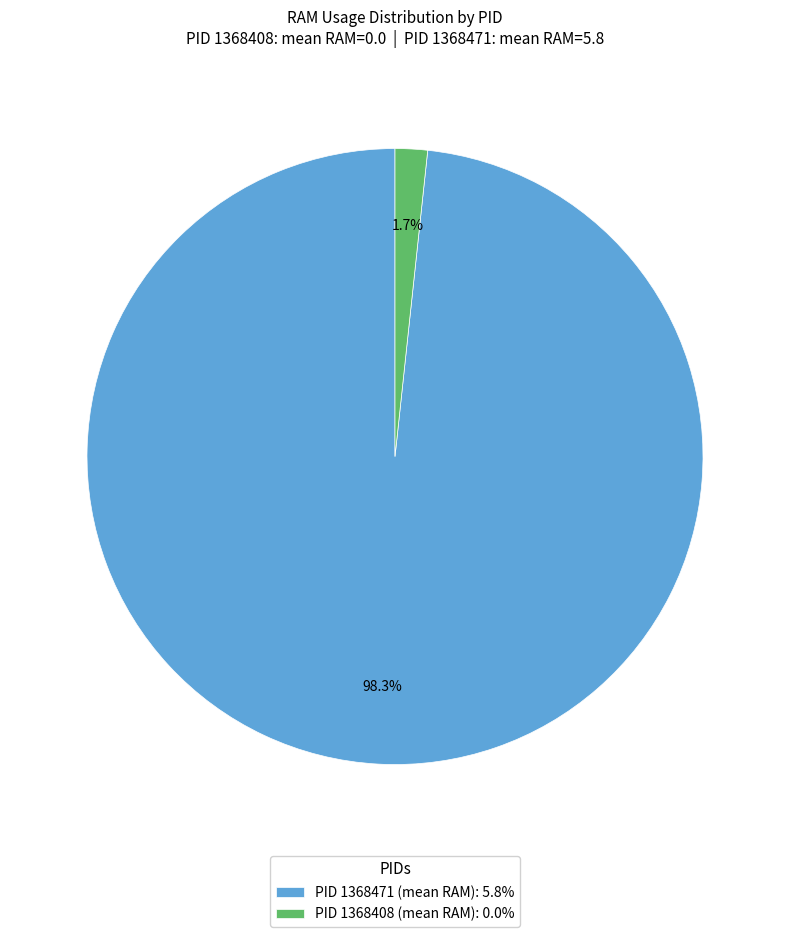

Which has a higher value, PID 1368408 (mean RAM): 0.0% or PID 1368471 (mean RAM): 5.8%?

PID 1368471 (mean RAM): 5.8%